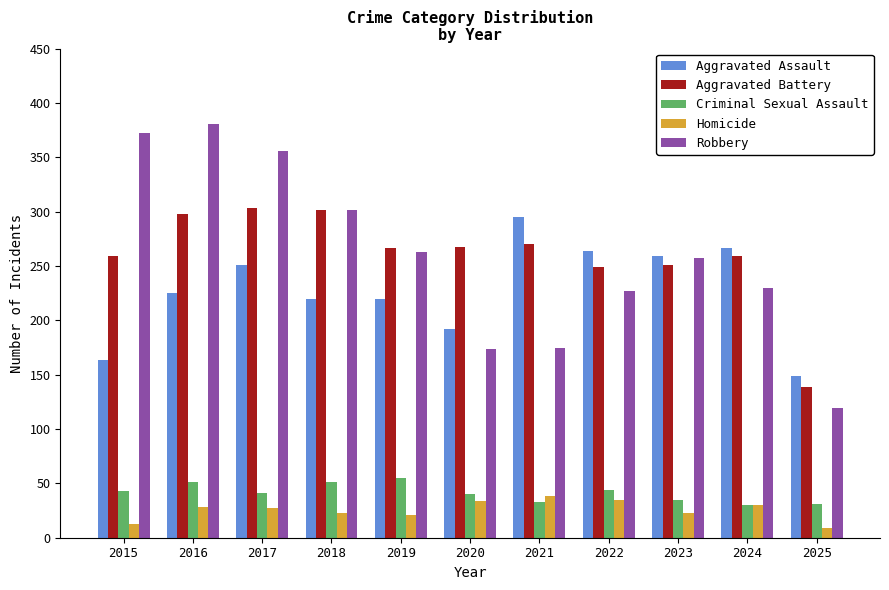

What is the difference between the maximum and minimum values in the Criminal Sexual Assault series?

25